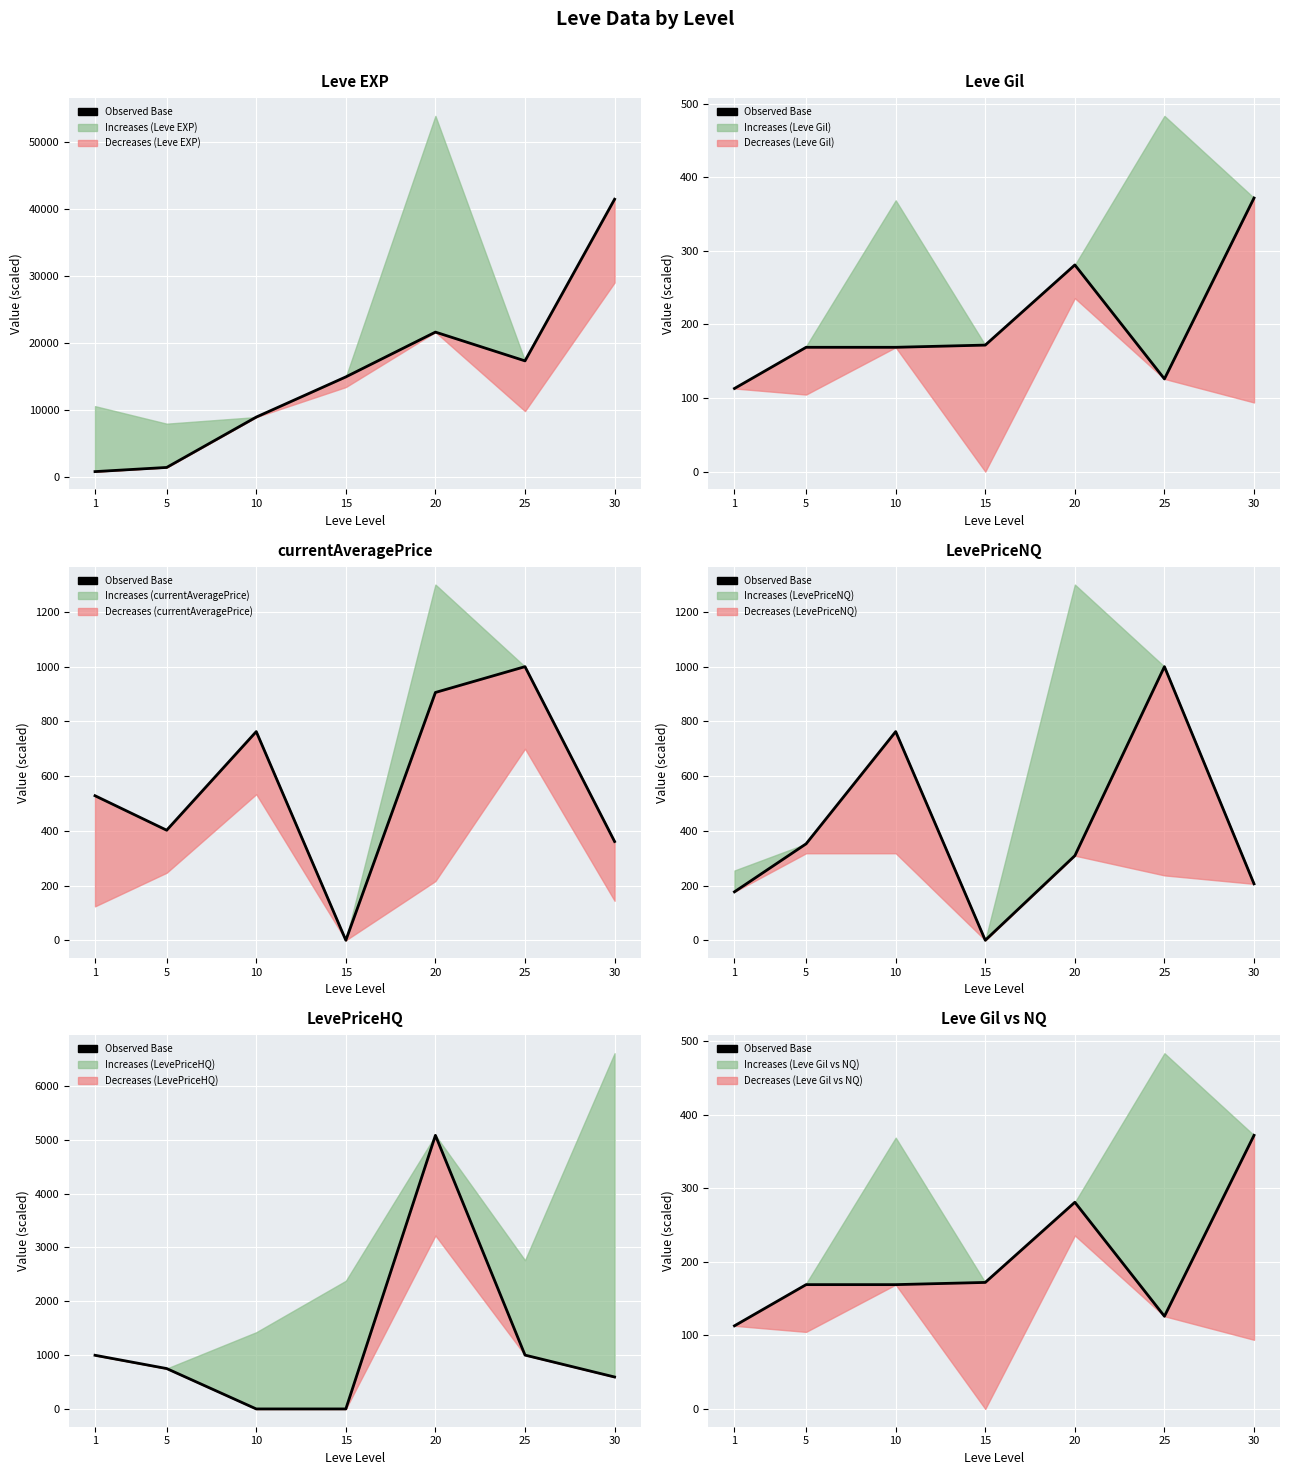

At which label does the data first exceed 169?

15